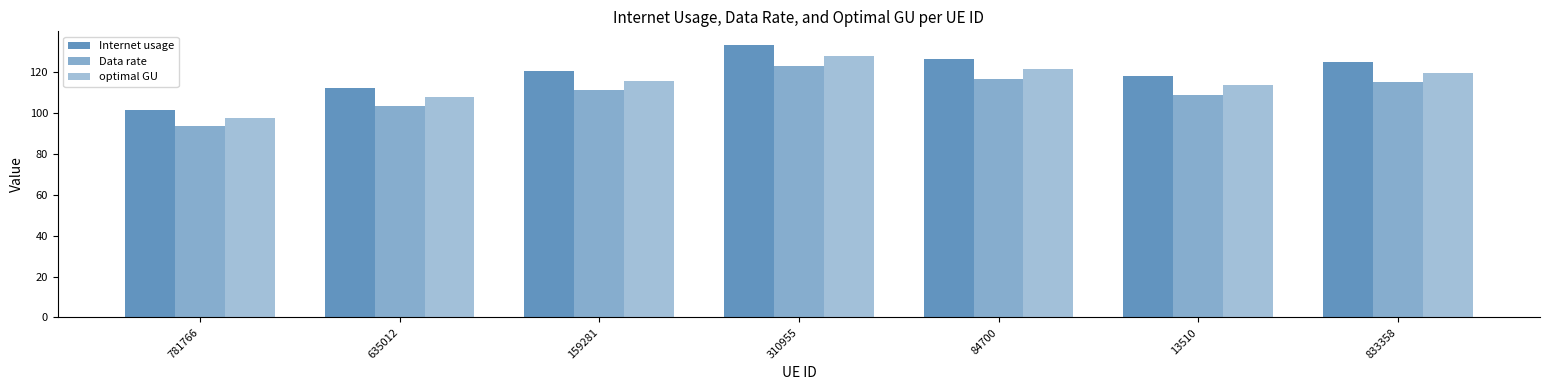

The Data rate series shows 44.0 at 84700. True or false?

False